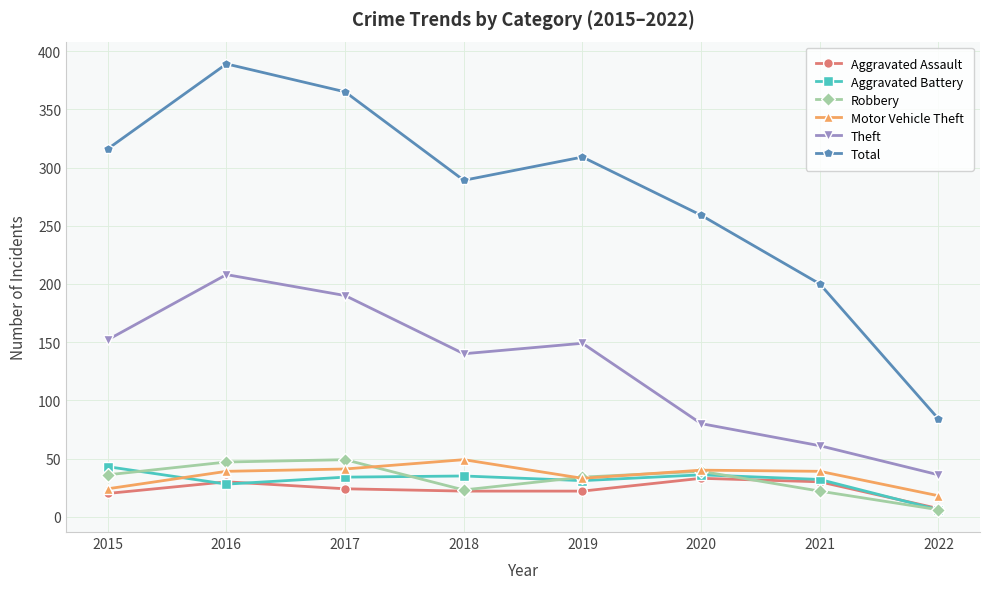

Rank the categories by Total value from lowest to highest.

2022, 2021, 2020, 2018, 2019, 2015, 2017, 2016